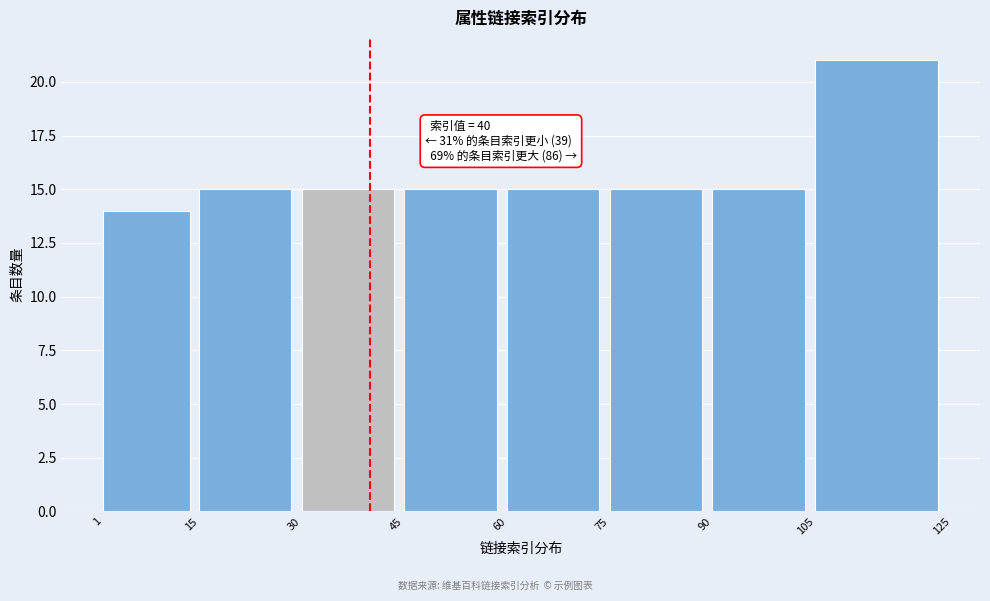

Over which range of the x-axis is the bar tallest?

105 to 125